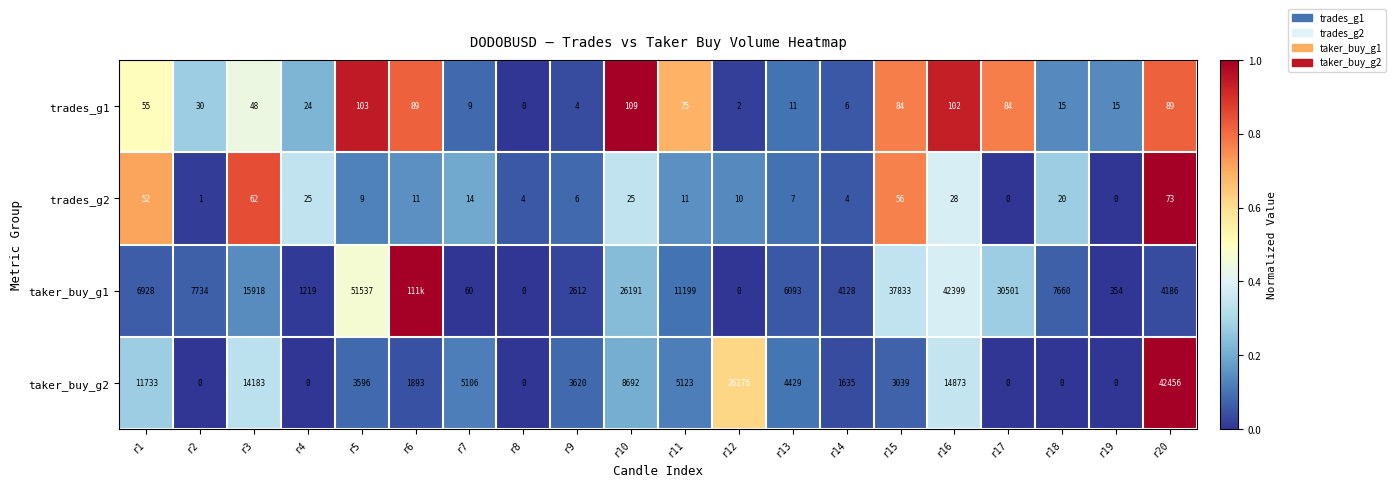

The value of taker_buy_g2 at r20 is 42456. True or false?

True